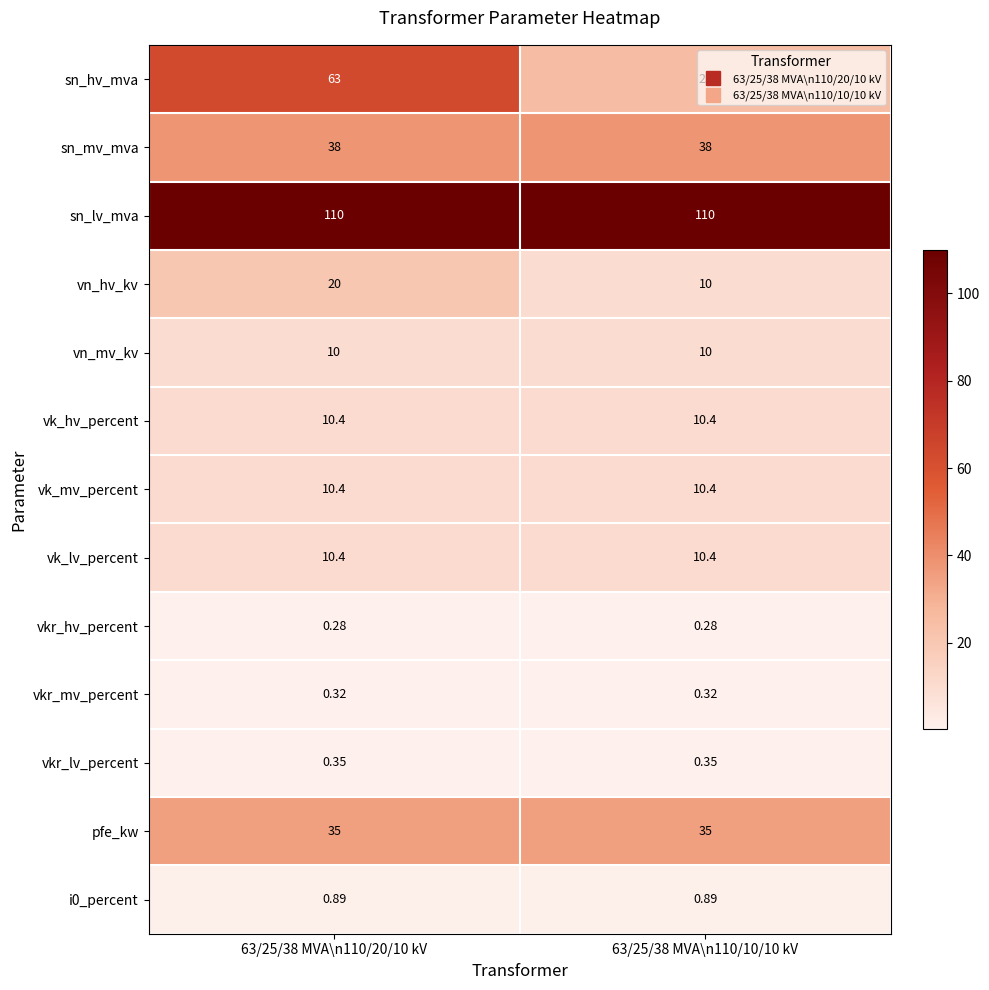

Is the value of sn_mv_mva at 63/25/38 MVA\n110/10/10 kV greater than the value of vkr_hv_percent at 63/25/38 MVA\n110/20/10 kV?

Yes